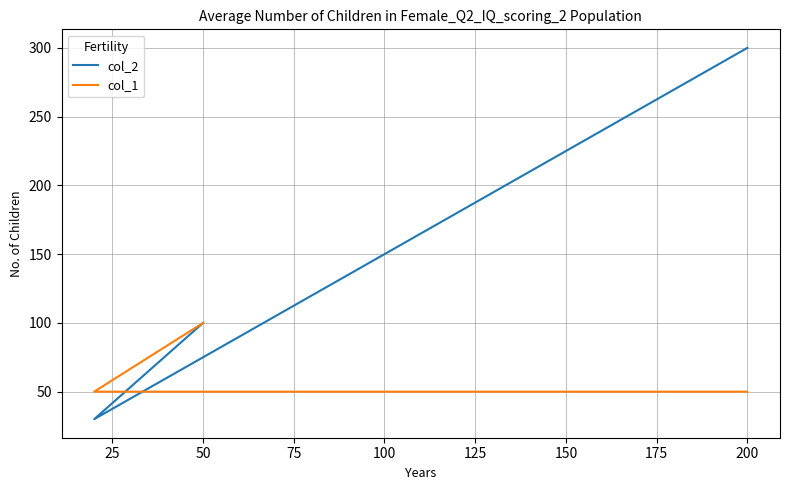

What is the value of the col_2 point at the 2nd from the left?

30